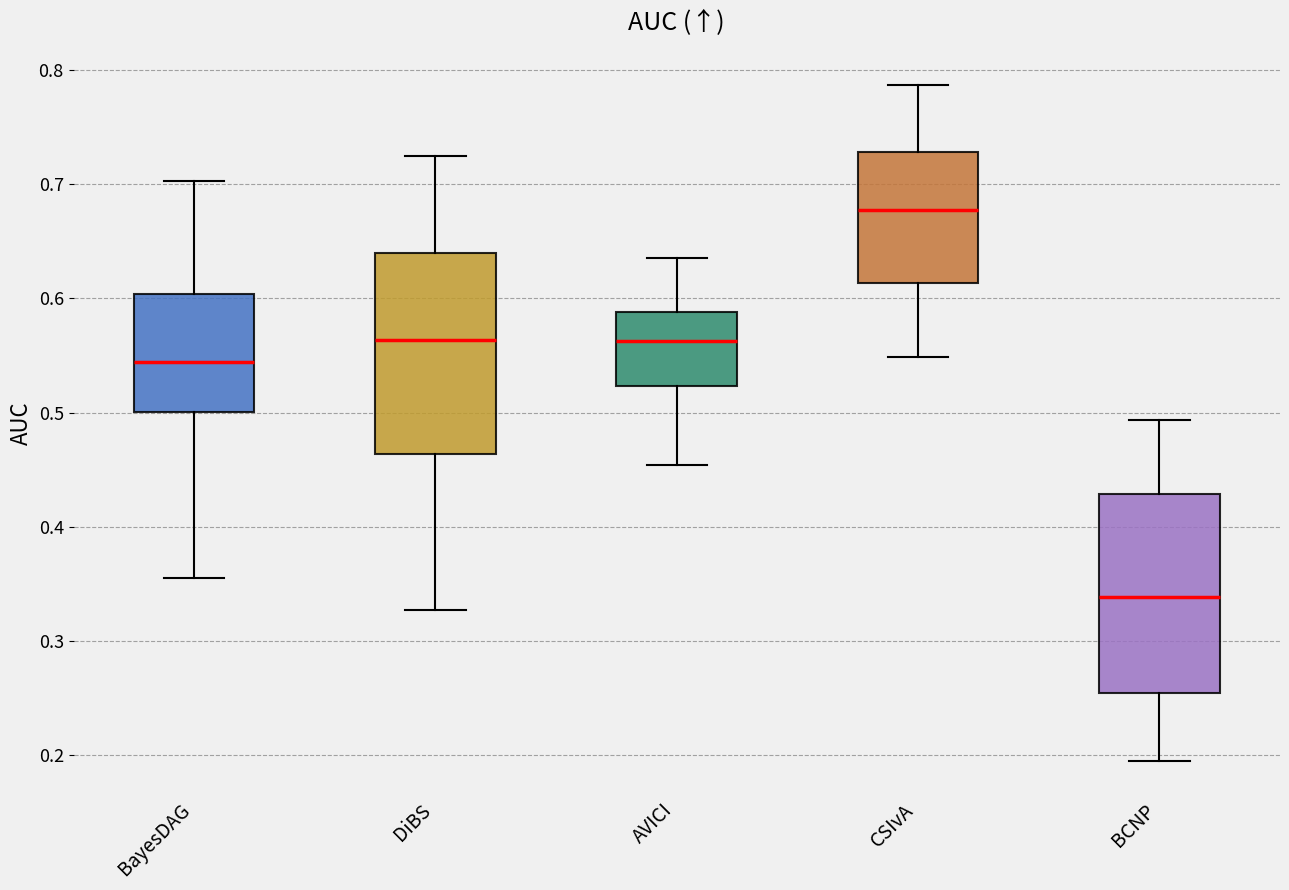

Reading left to right, transcribe this box plot: for each box, give where its median line is, the range the box spans, and where its two whiskers end, as read against the y-axis. The values are not printed on the chart, so give them approximately, as read against the axis.

BayesDAG: median 0.54, box 0.50 to 0.60, whiskers 0.36 to 0.70
DiBS: median 0.56, box 0.46 to 0.64, whiskers 0.33 to 0.73
AVICI: median 0.56, box 0.52 to 0.59, whiskers 0.45 to 0.64
CSIvA: median 0.68, box 0.61 to 0.73, whiskers 0.55 to 0.79
BCNP: median 0.34, box 0.25 to 0.43, whiskers 0.19 to 0.49